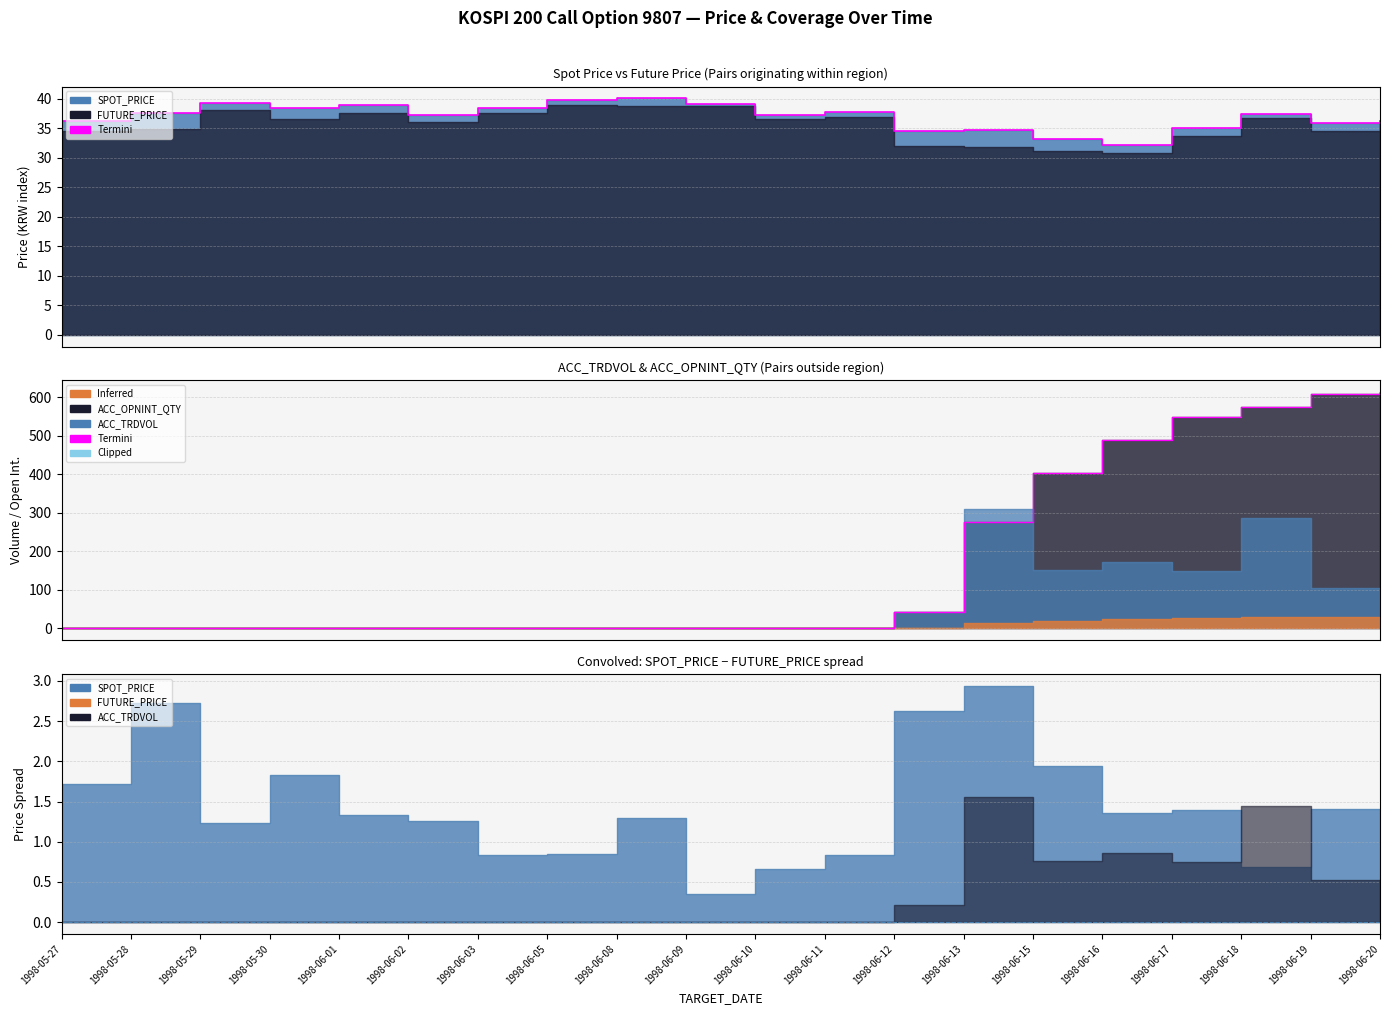

What is the difference between the maximum and second lowest values?

614